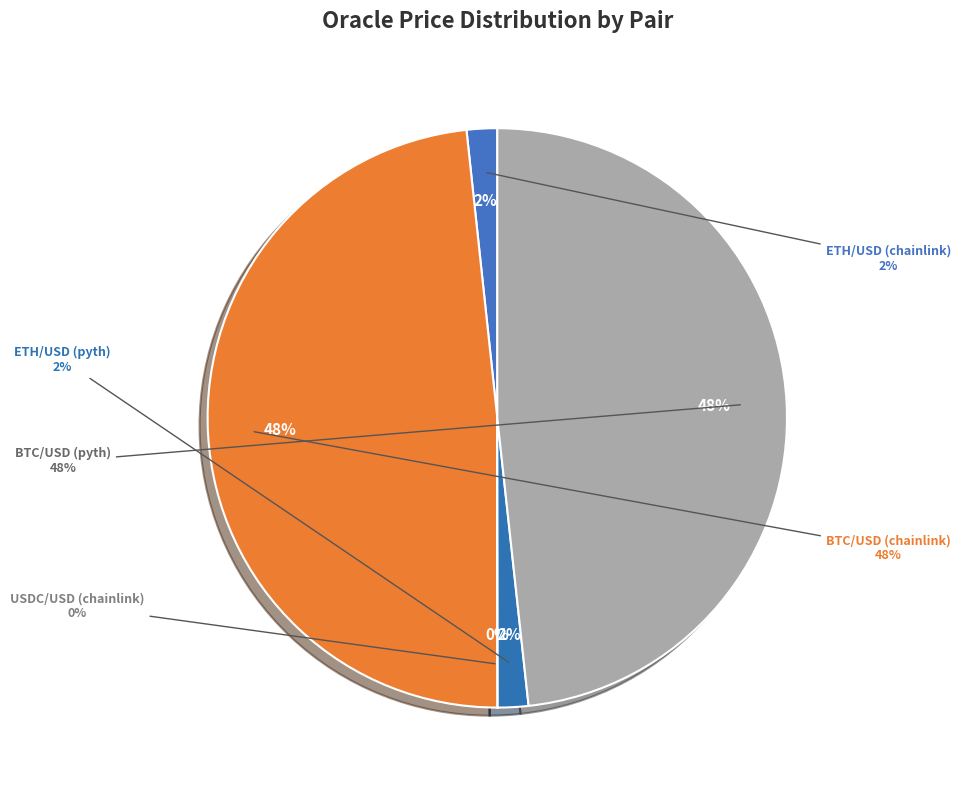

The BTC/USD (chainlink) slice represents 48% of the pie. True or false?

True